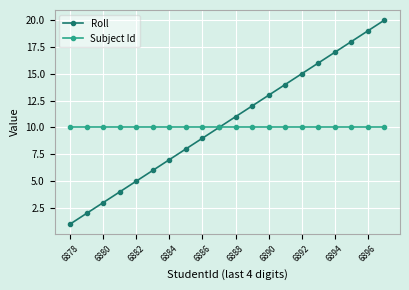

How many distinct data groups are displayed?

2